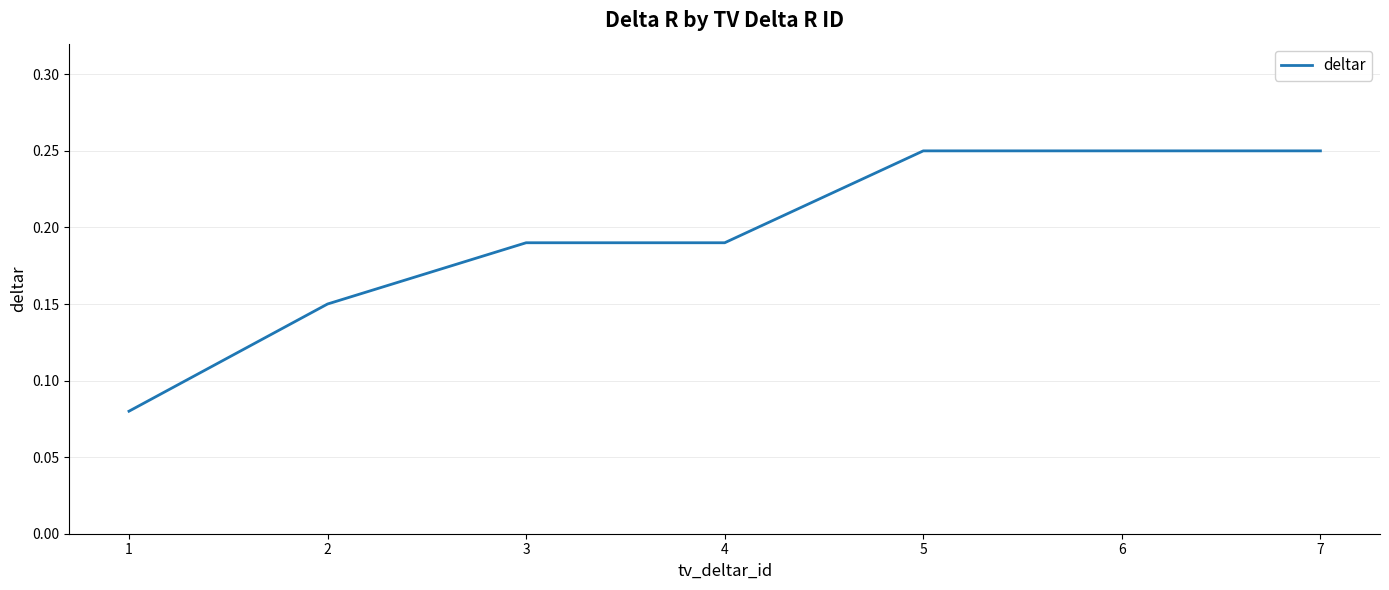

The chart shows a value of 0.1 at 6. True or false?

False